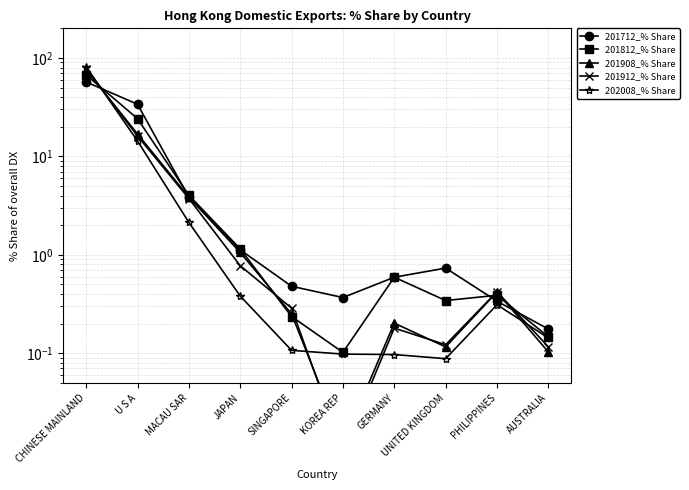

What is the lowest value of the 201812_% Share series?

0.1